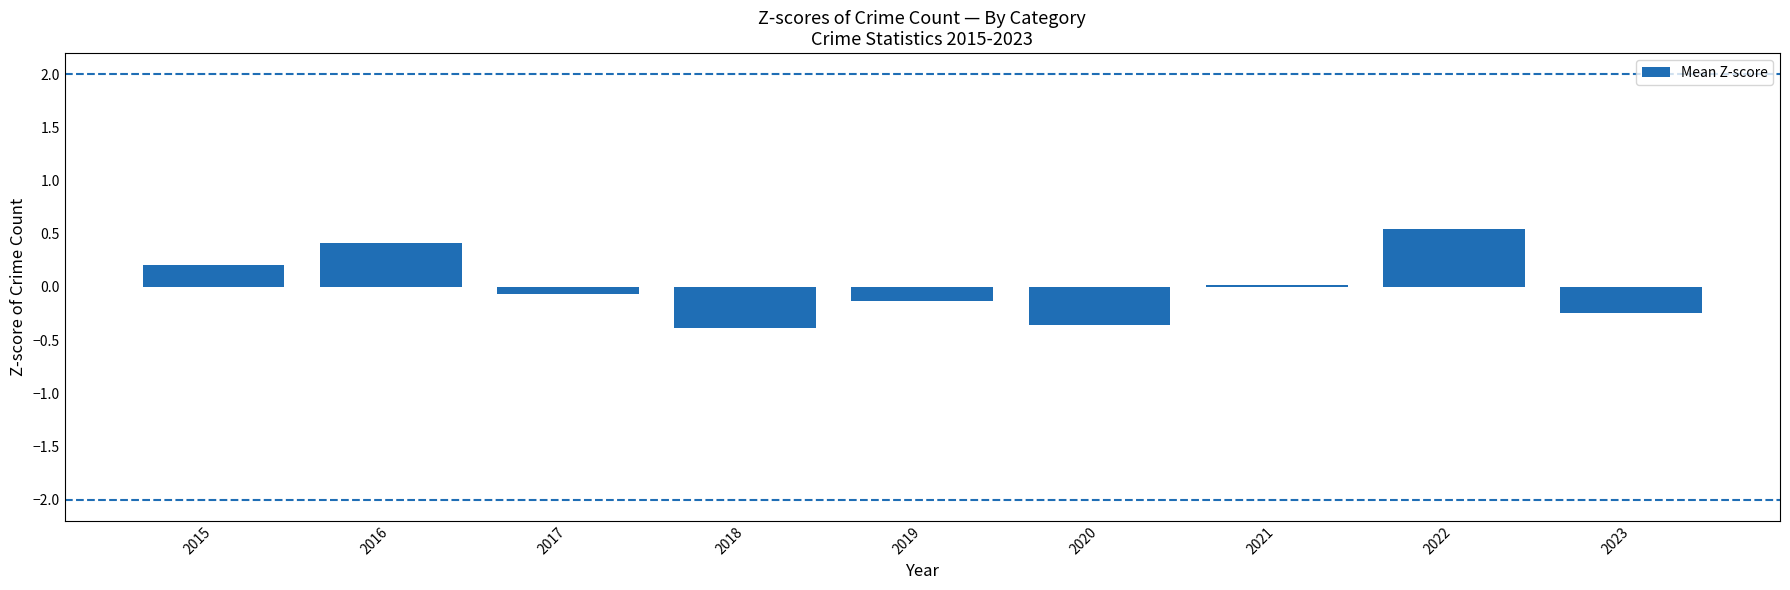

What is the difference between the values at 2018 and 2015?

0.6